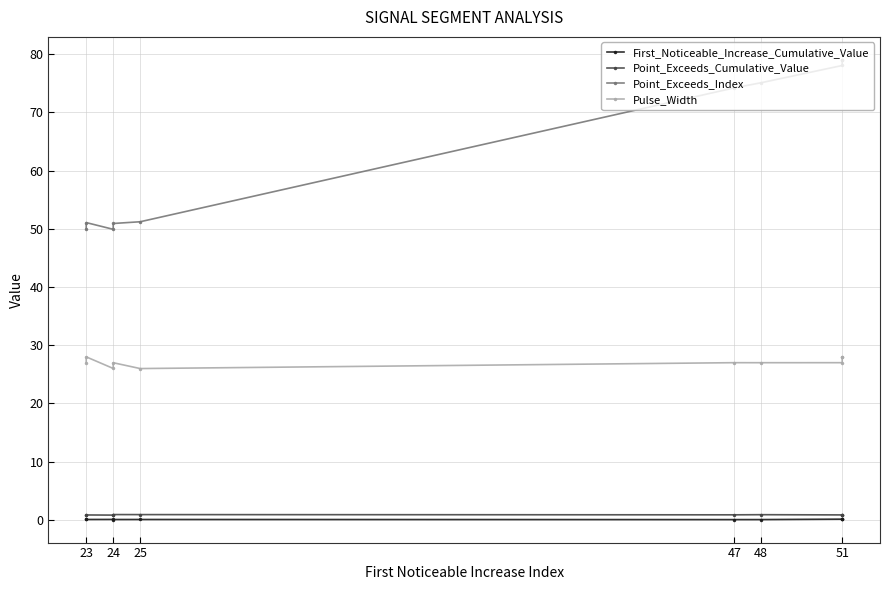

True or false: Pulse_Width and Point_Exceeds_Index cross at least once.

False